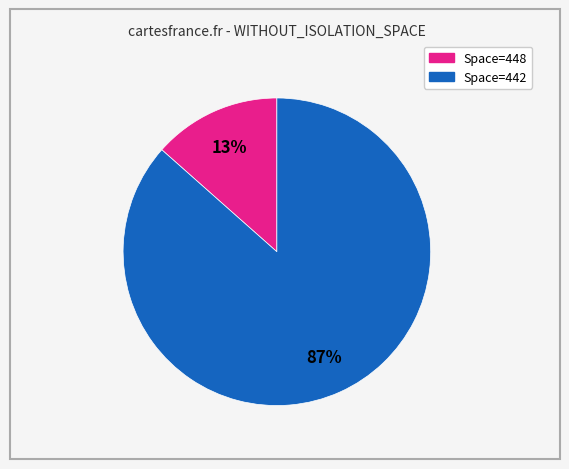

Is there any slice that represents more than half of the pie?

Yes